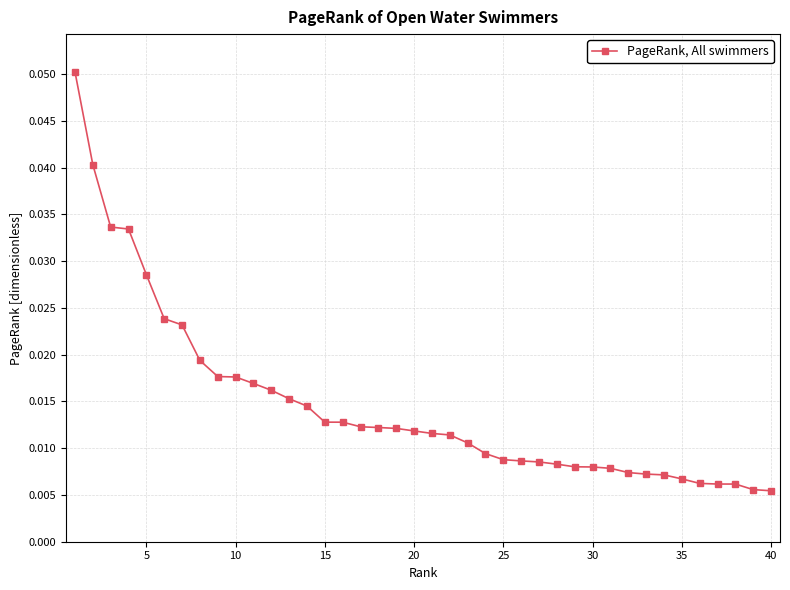

What is the sum of all values?

0.6